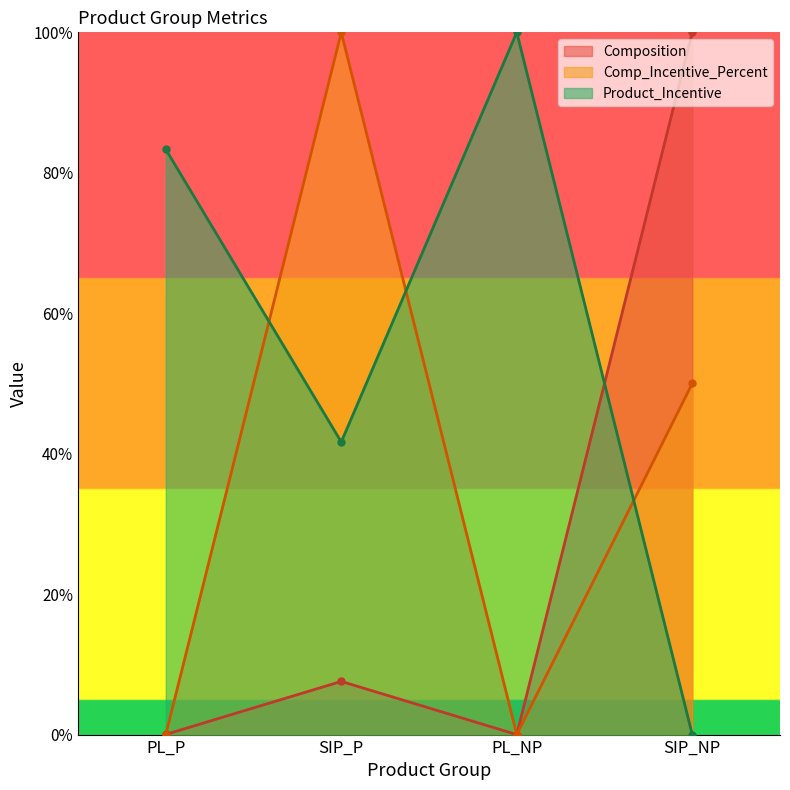

List the labels in order of Composition value, largest first.

SIP_NP, SIP_P, PL_P, PL_NP